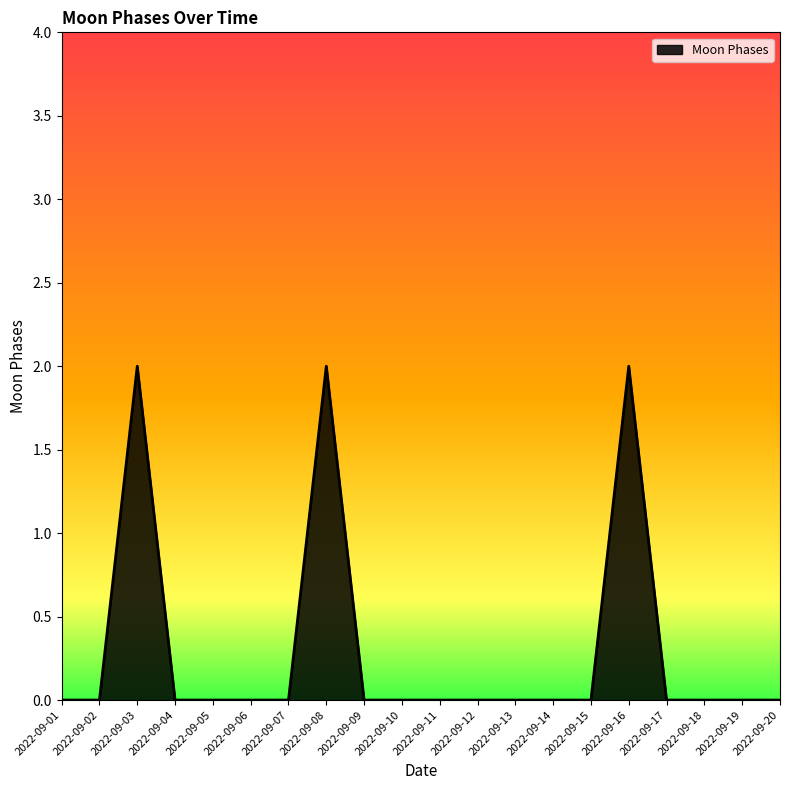

True or false: there are more than 0 points higher than both neighbors.

True